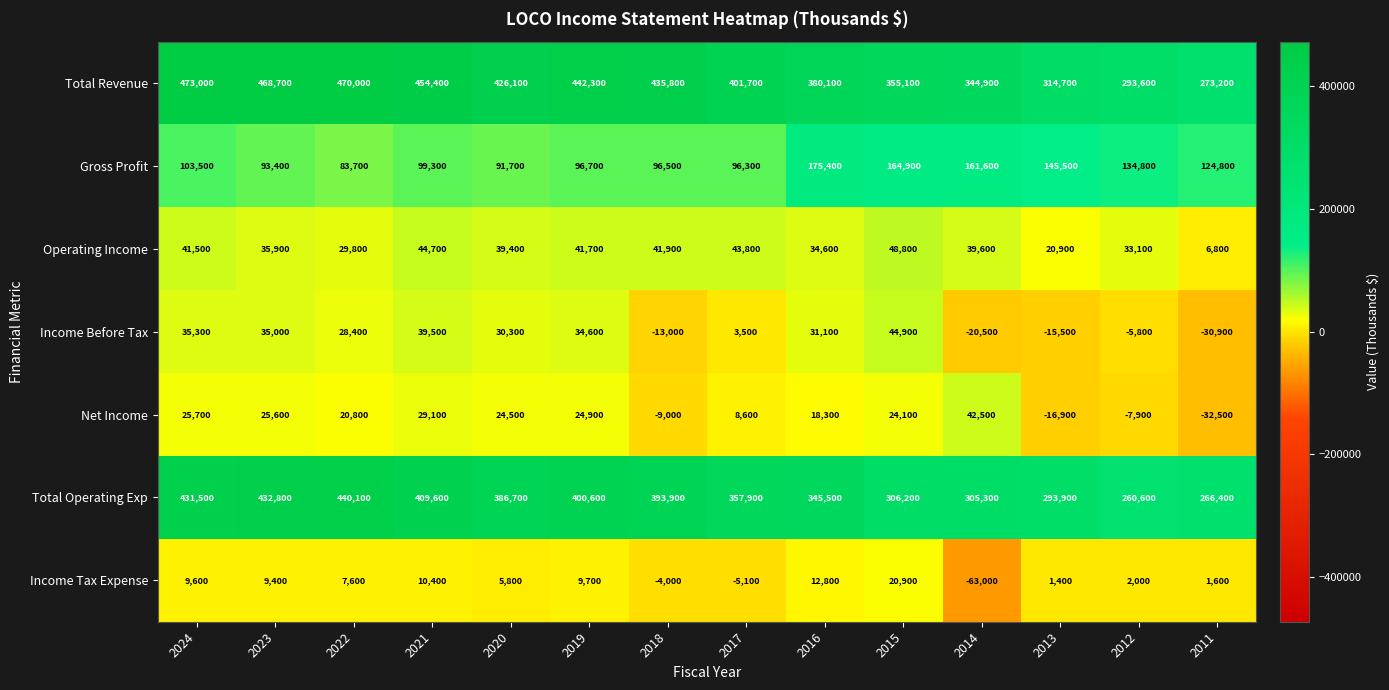

Is it true that Operating Income equals 35900 at 2023?

True